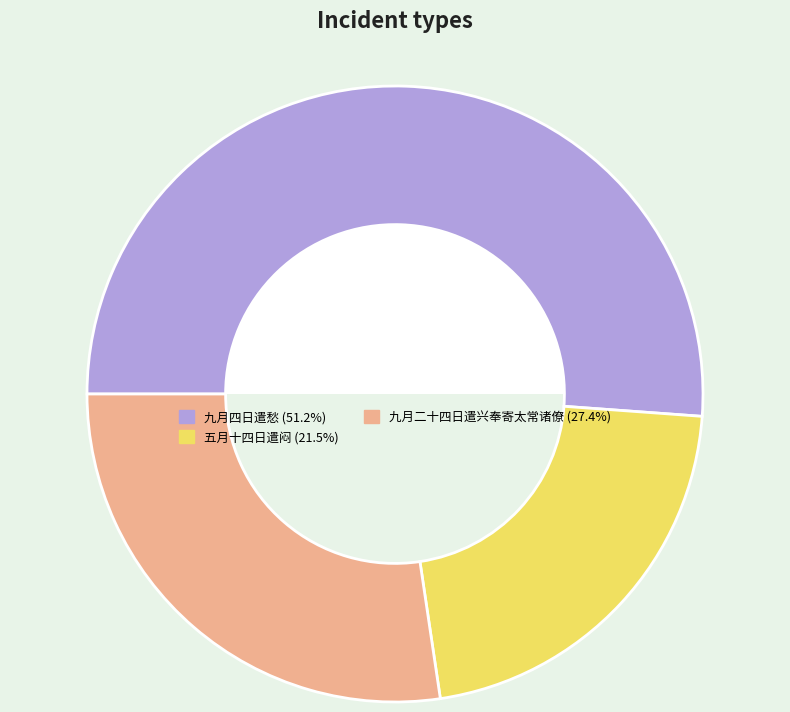

Combined, do 九月二十四日遣兴奉寄太常诸僚 and 五月十四日遣闷 account for over 50%?

No